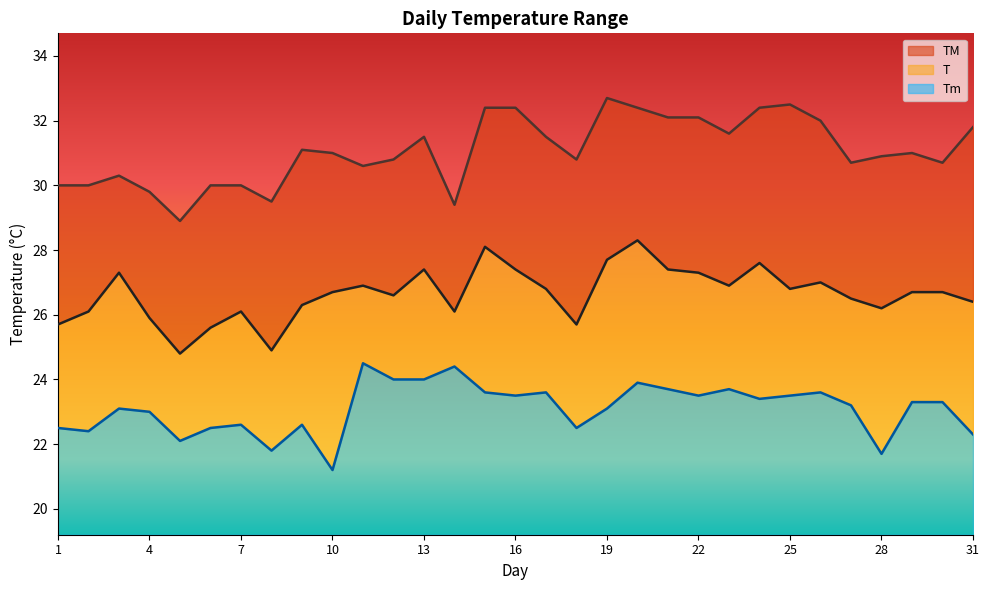

What is the lowest value of the Tm series?

21.2